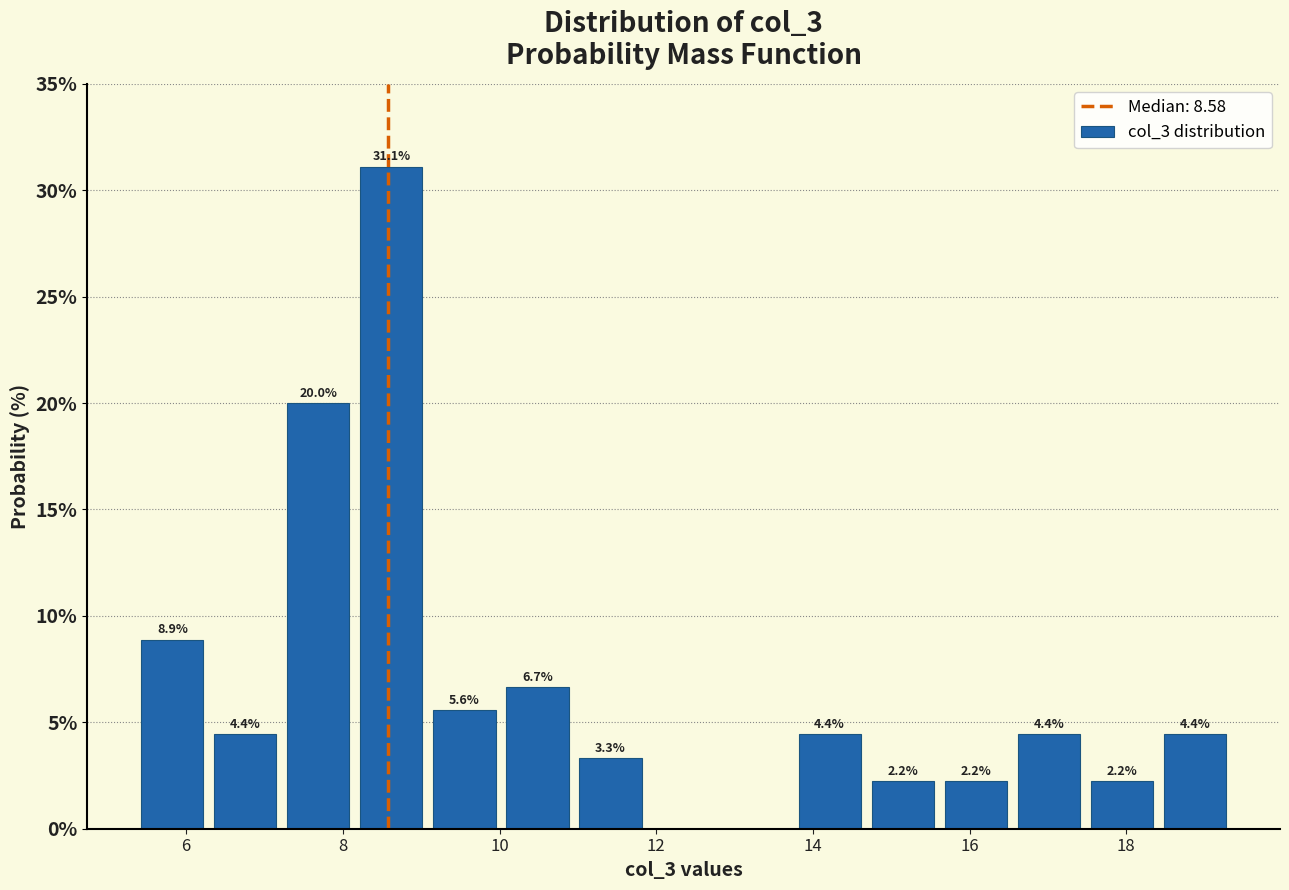

Which range on the x-axis has the tallest bar?

8.2 to 9.0